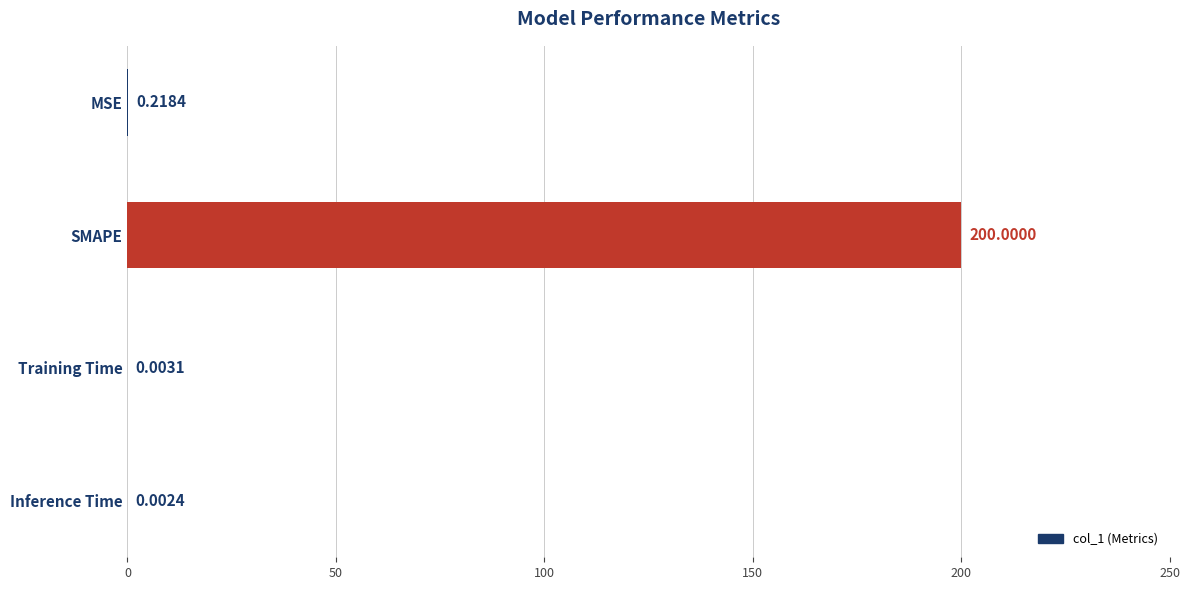

What is the sum of all values?

200.2